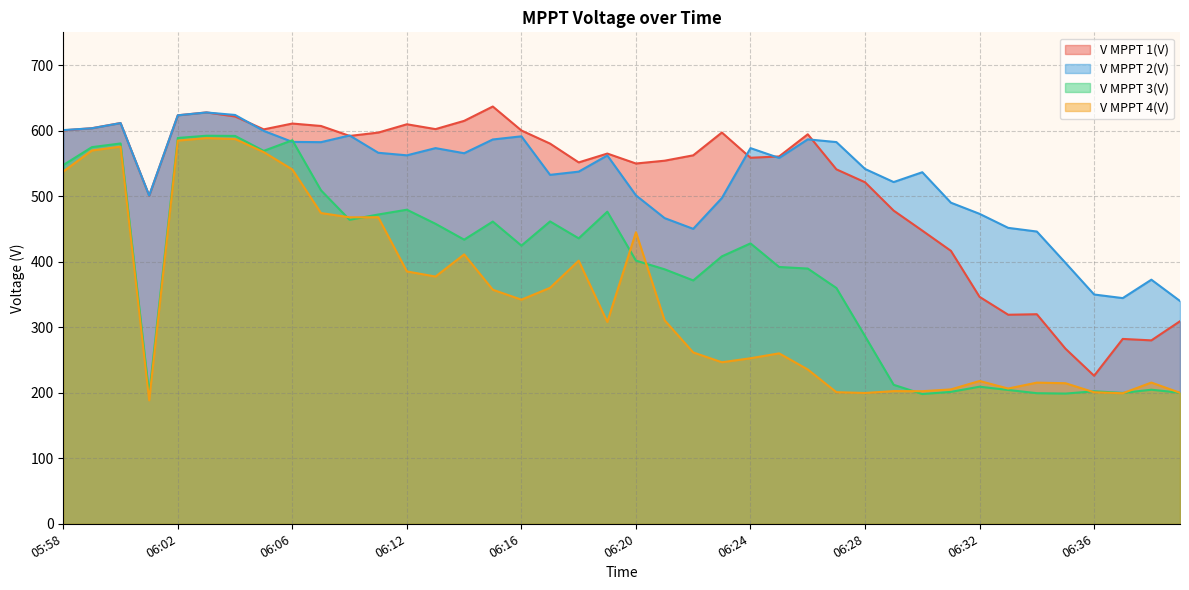

Is it true that V MPPT 2(V) equals 130.0 at 05:59?

False